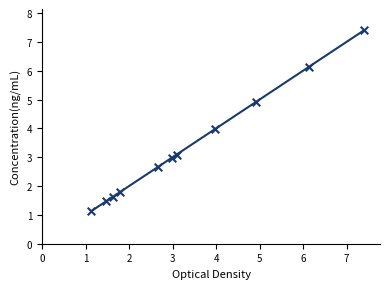

Between 1 and 2, which is larger?

2